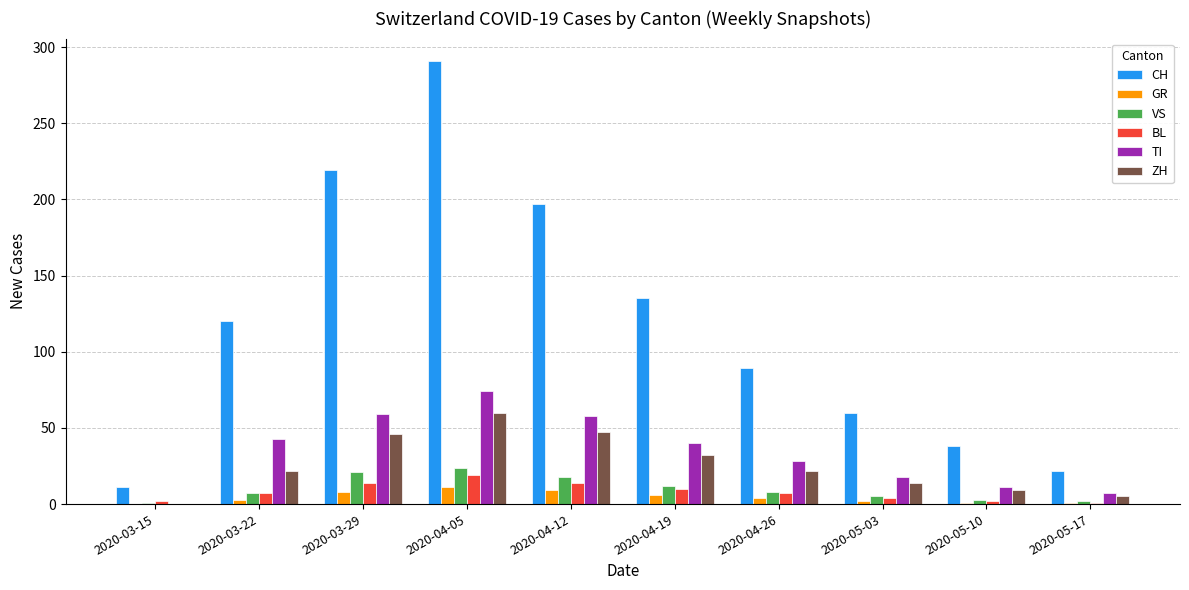

What is the sum of the VS values at 2020-04-12 and 2020-04-19?

30